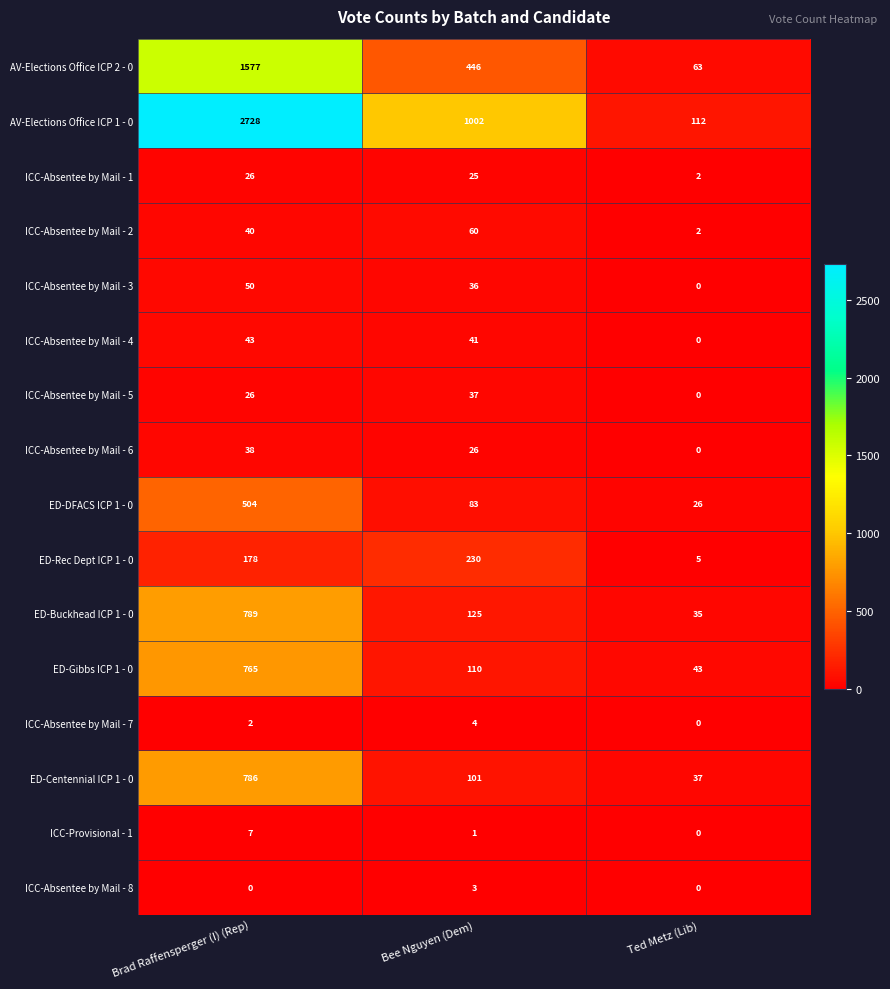

At which label does ICC-Absentee by Mail - 1 reach its minimum?

Ted Metz (Lib)